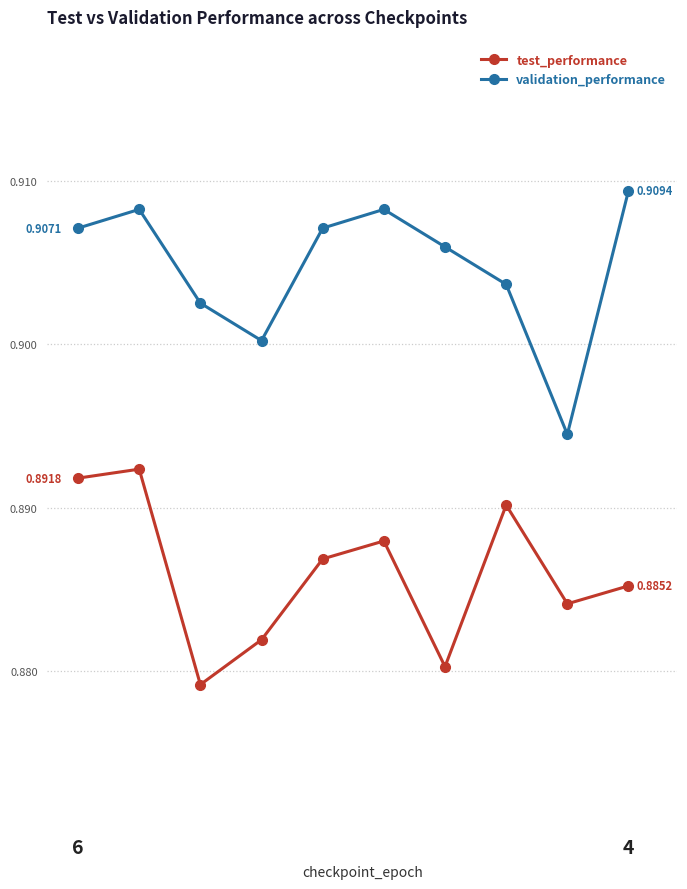

List the series in order of their peak value, lowest first.

test_performance, validation_performance